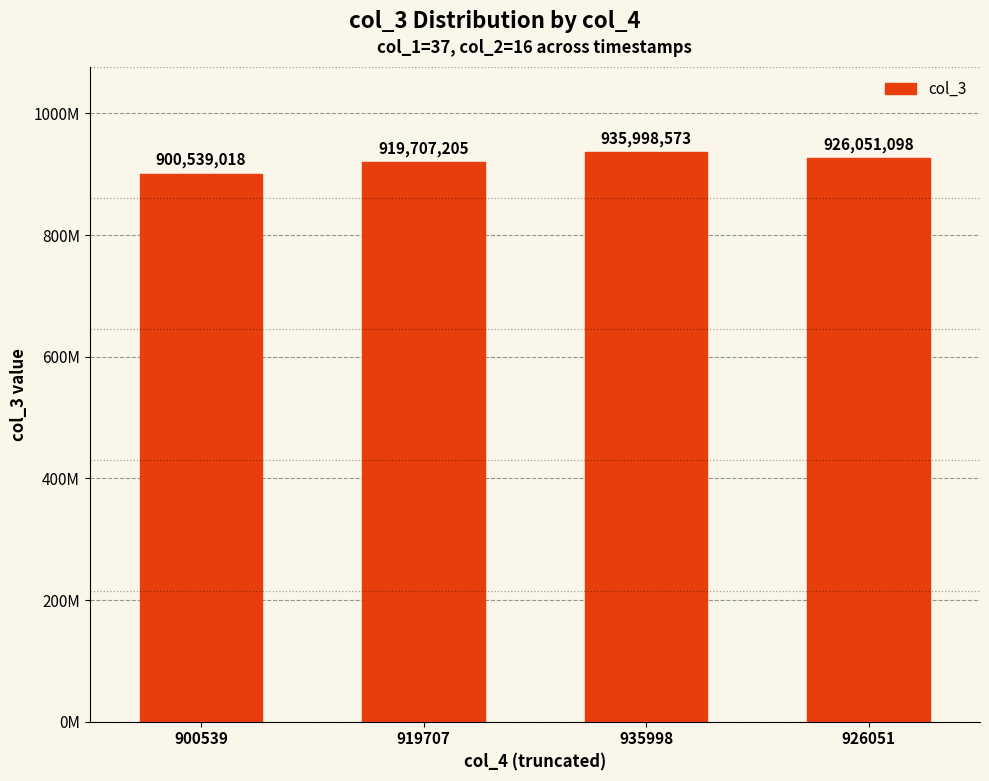

Are the bars horizontal?

No